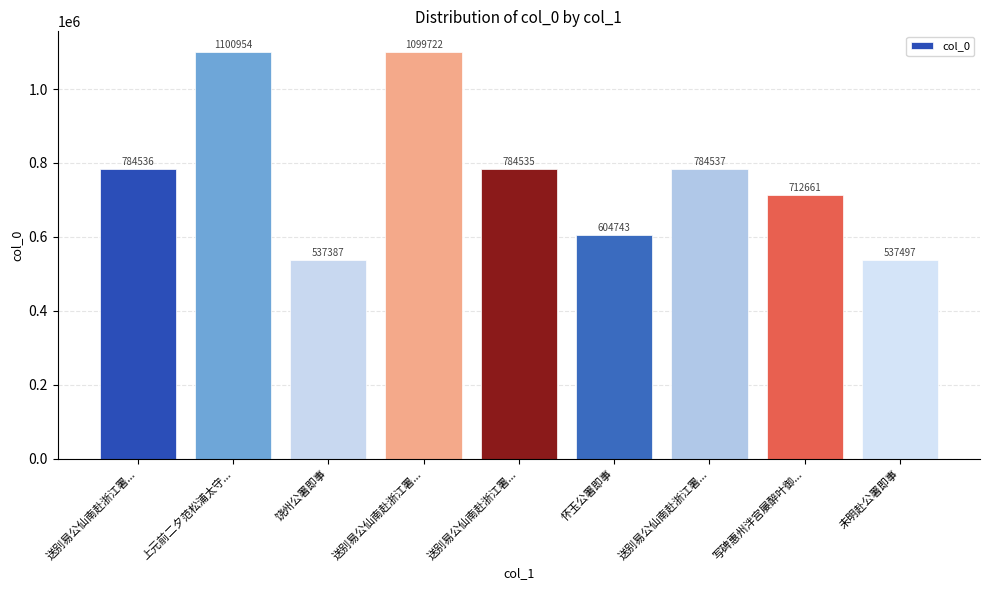

List the labels in order of value, largest first.

上元前二夕范松浦太守..., 送别易公仙南赴浙江署..., 送别易公仙南赴浙江署..., 送别易公仙南赴浙江署..., 送别易公仙南赴浙江署..., 写碑惠州泮宫屡醉叶御..., 怀玉公署即事, 未明赴公署即事, 饶州公署即事